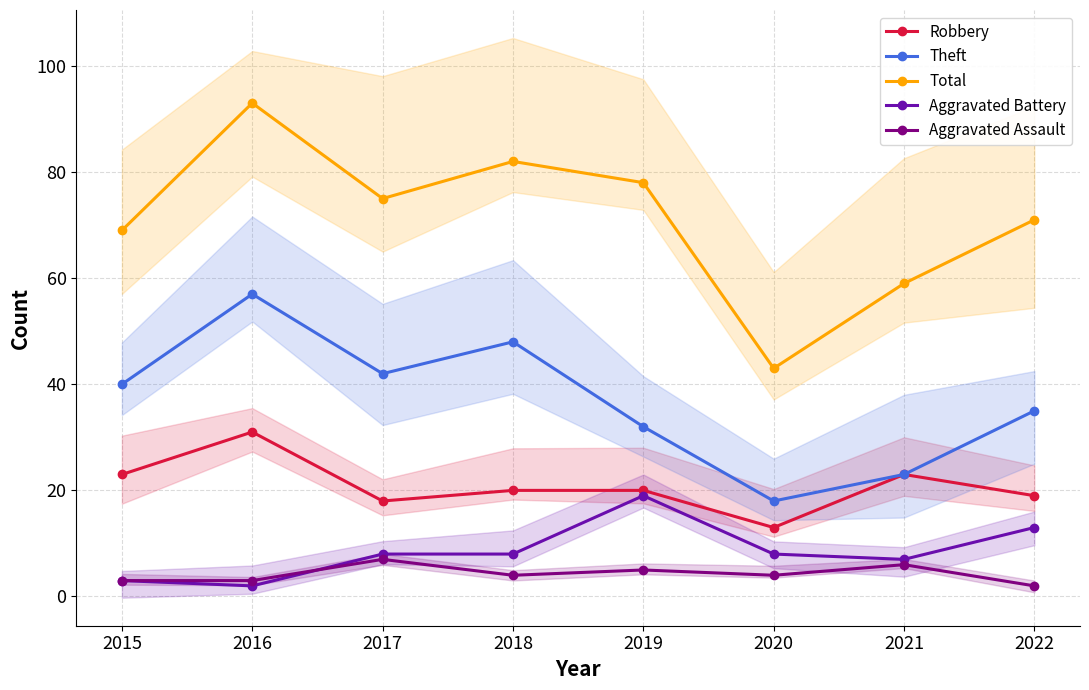

Which series has the largest total across all categories?

Total